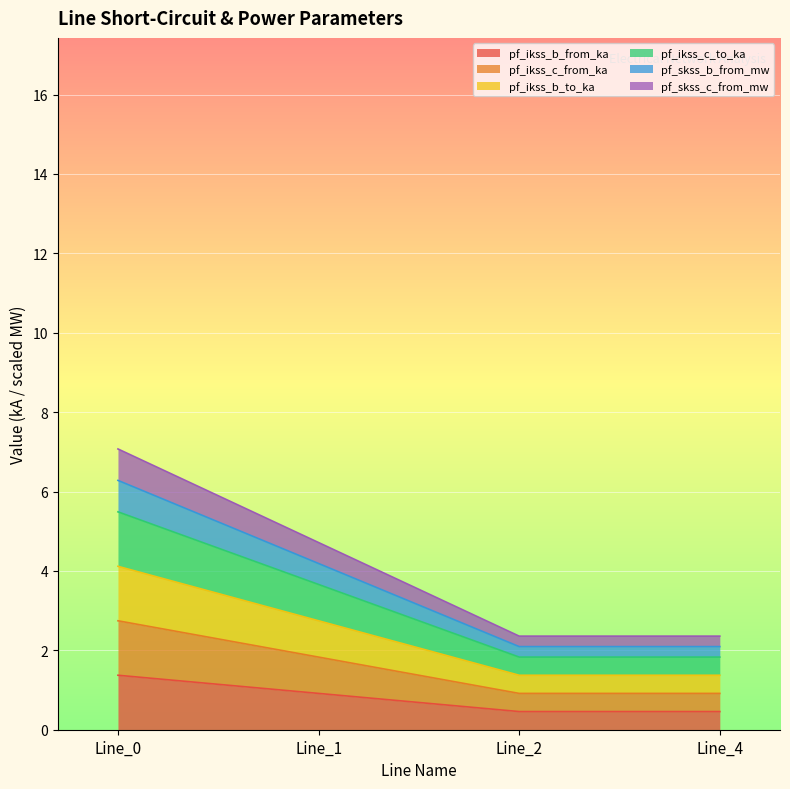

What is the greatest value displayed?

7.1